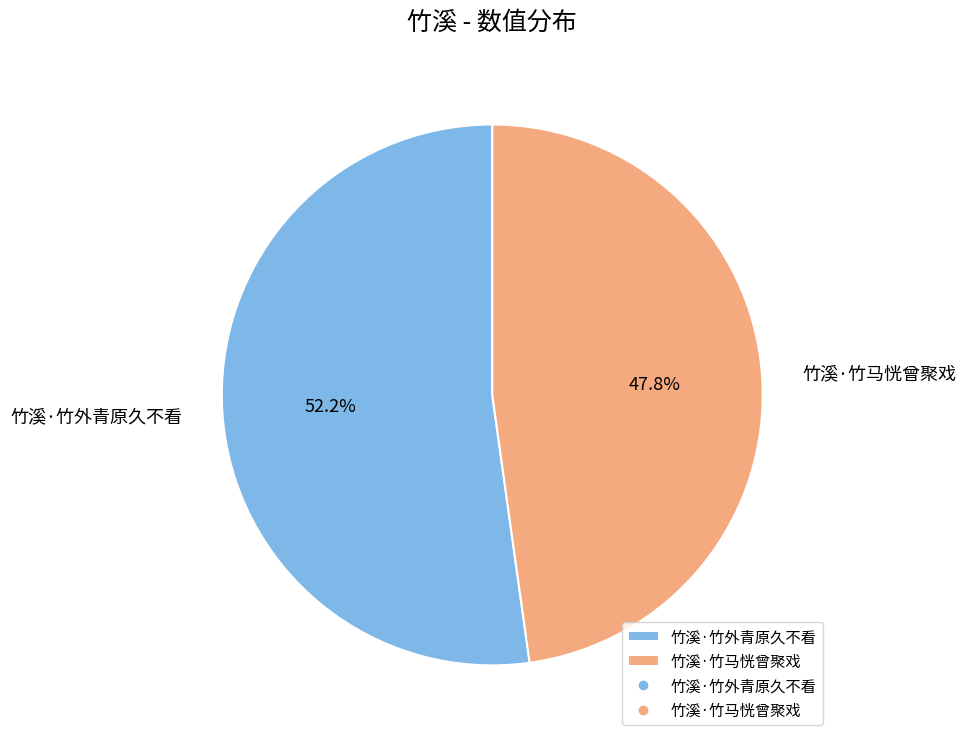

Which category has the biggest portion of the pie?

竹溪·竹外青原久不看